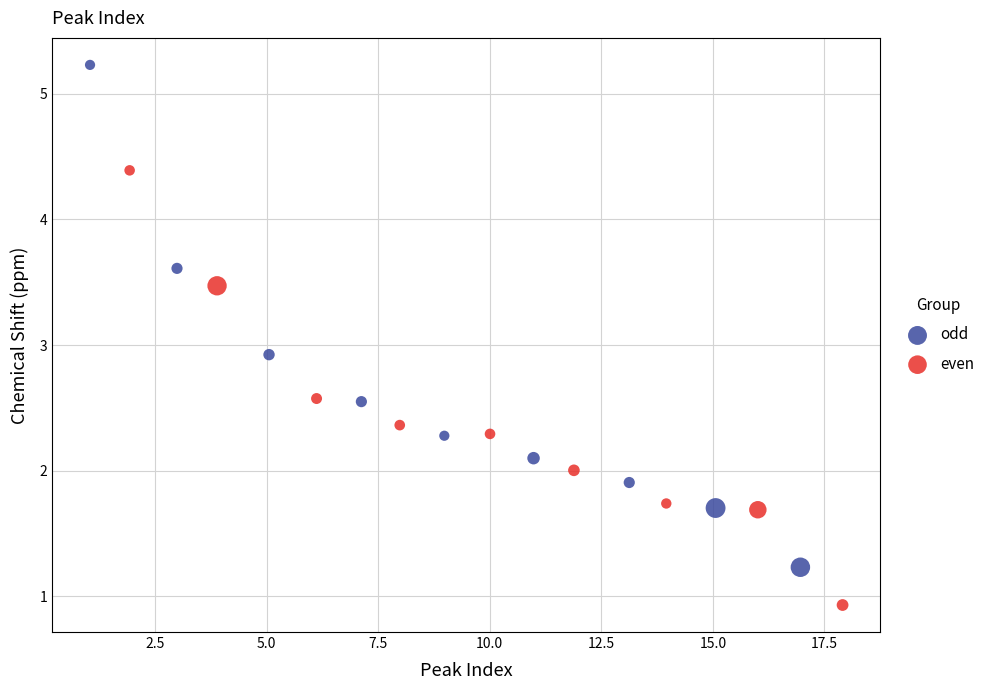

Which series reaches the minimum Y coordinate?

even